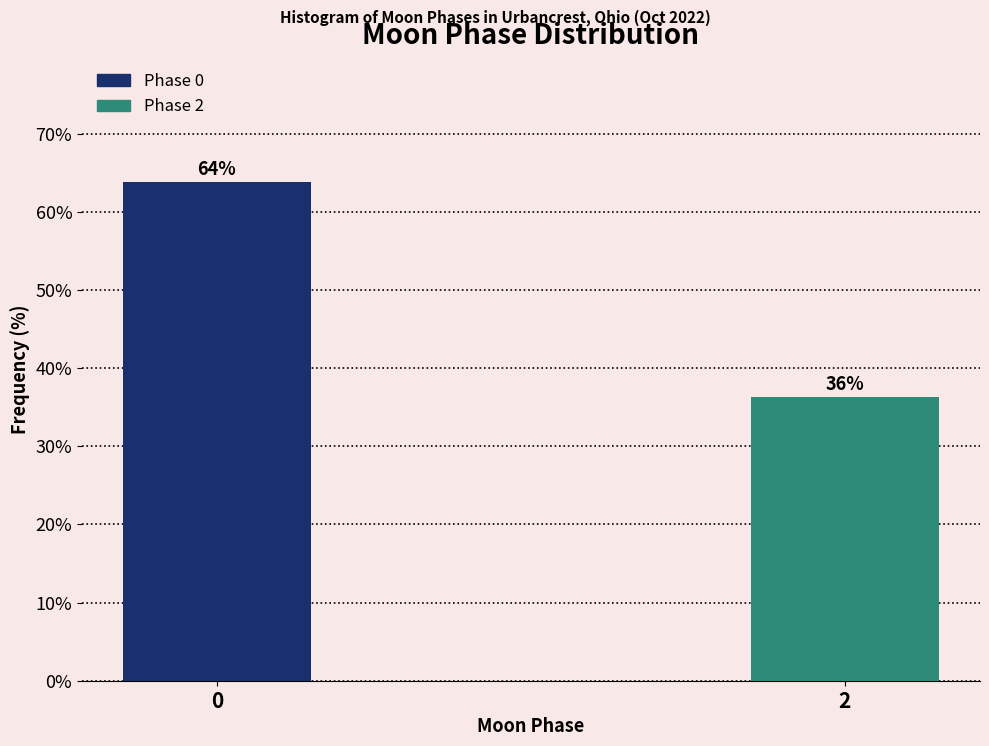

What is the average value?

50.0